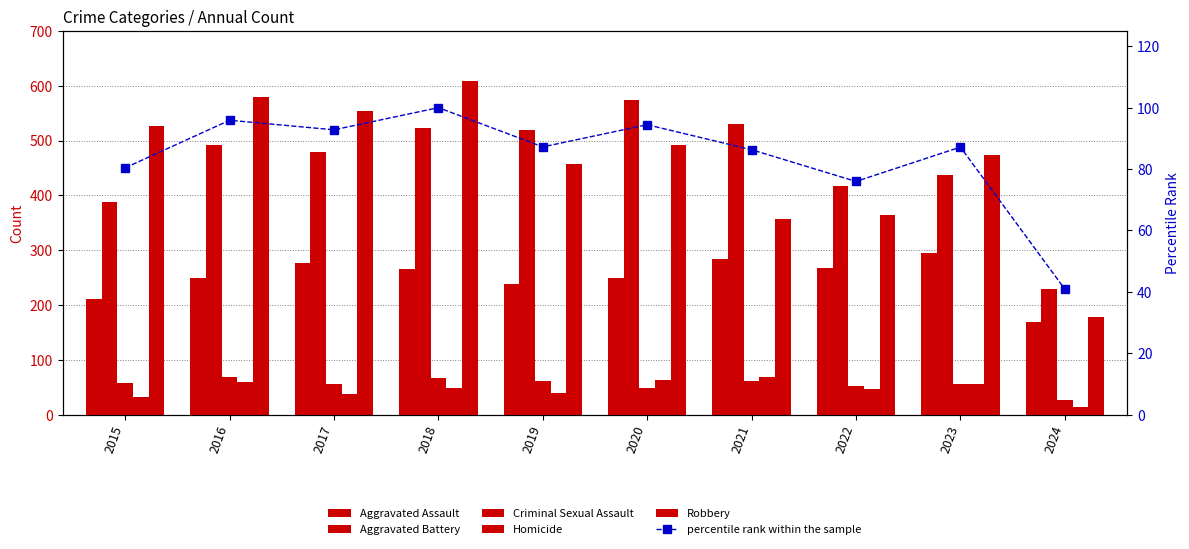

What is the sum of the percentile rank within the sample values at 2023 and 2020?

181.6